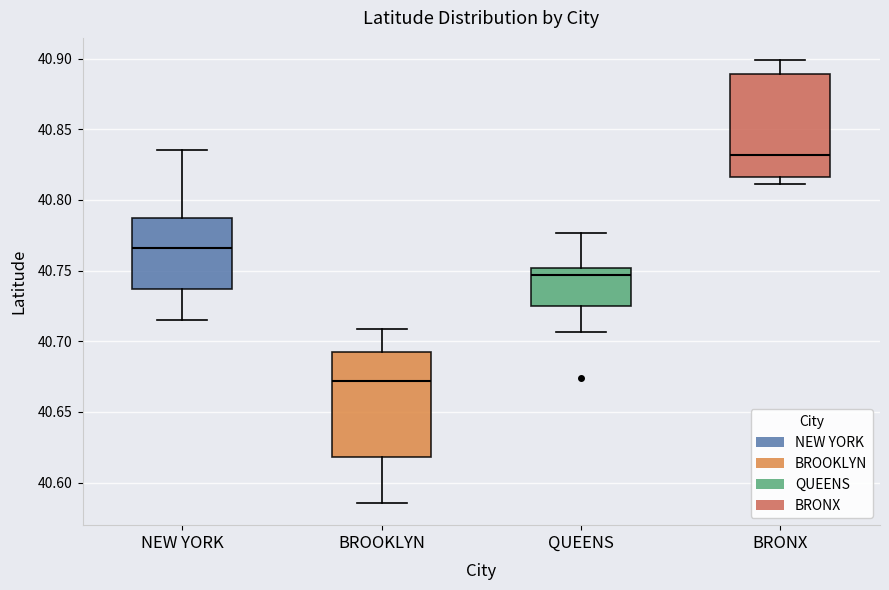

Where does the median line of the box for QUEENS sit on the y-axis? The values are not printed on the chart, so give them approximately, as read against the axis.

40.745